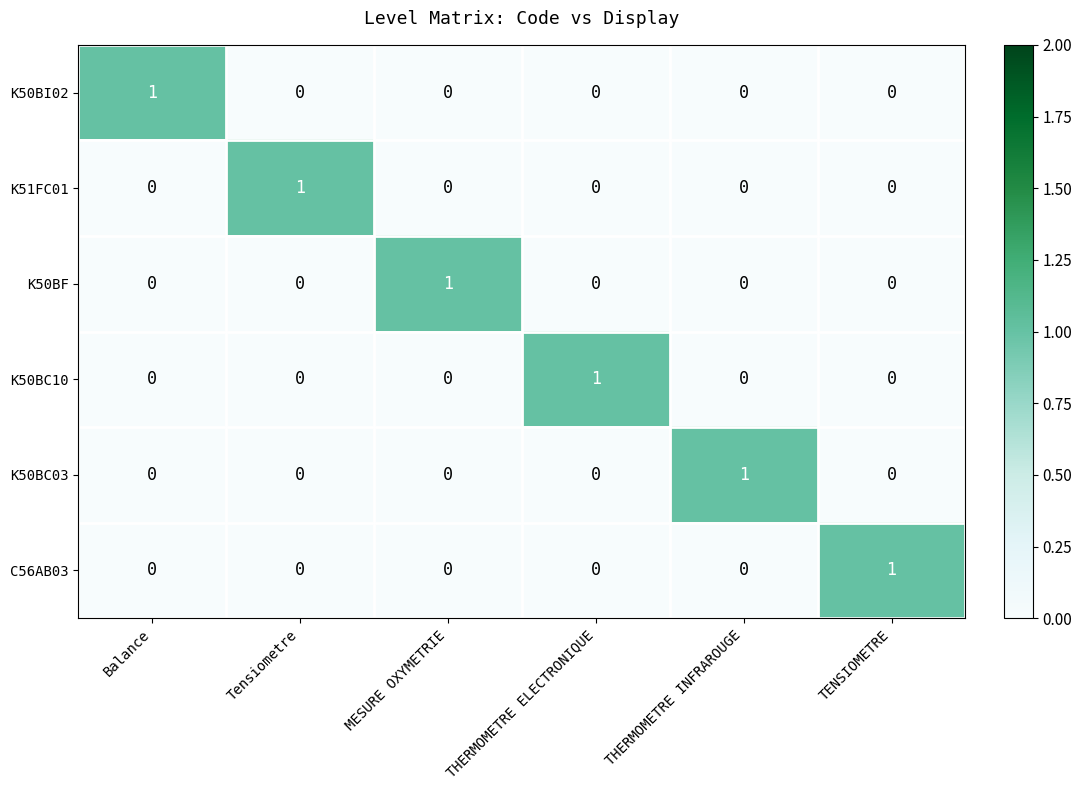

The K50BC10 series shows 0 at THERMOMETRE INFRAROUGE. True or false?

True